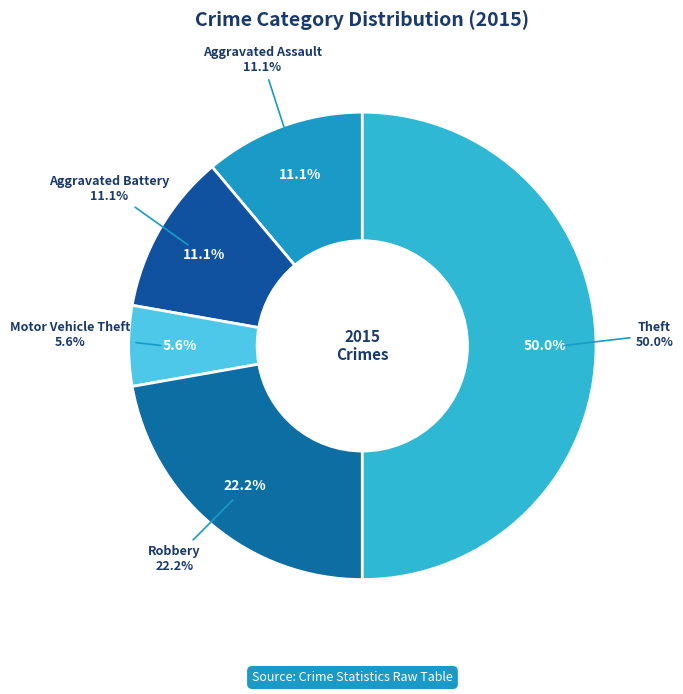

Which slice is the smallest?

Motor Vehicle Theft